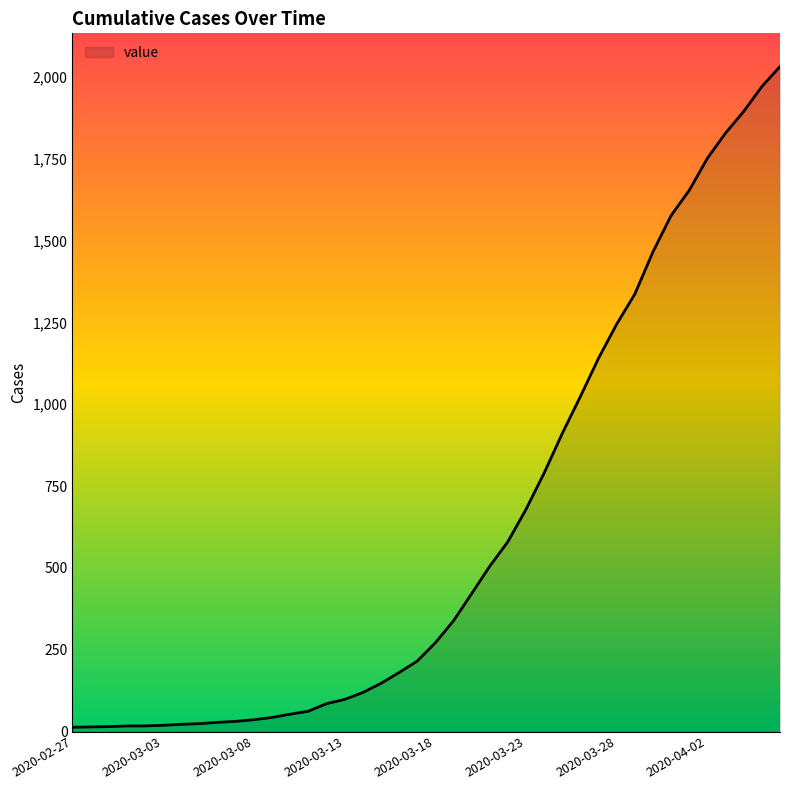

What is the difference between the second highest and minimum values?

1958